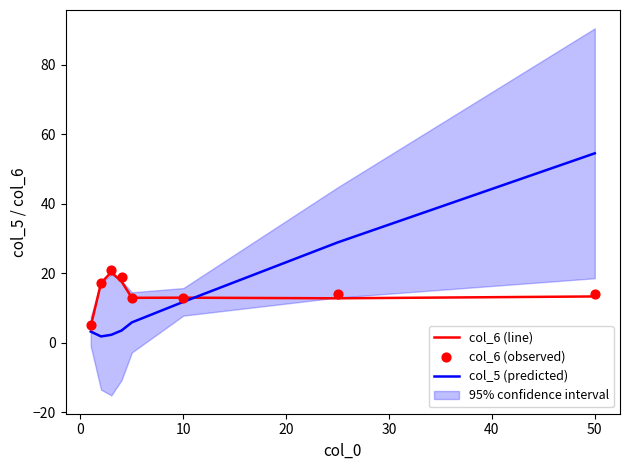

Which series contains the lowest Y value?

col_5 (predicted)